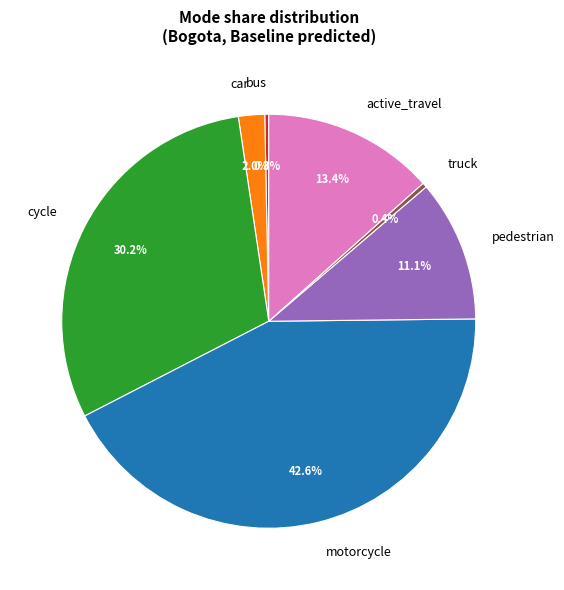

To the nearest percent, what portion does motorcycle represent?

43%